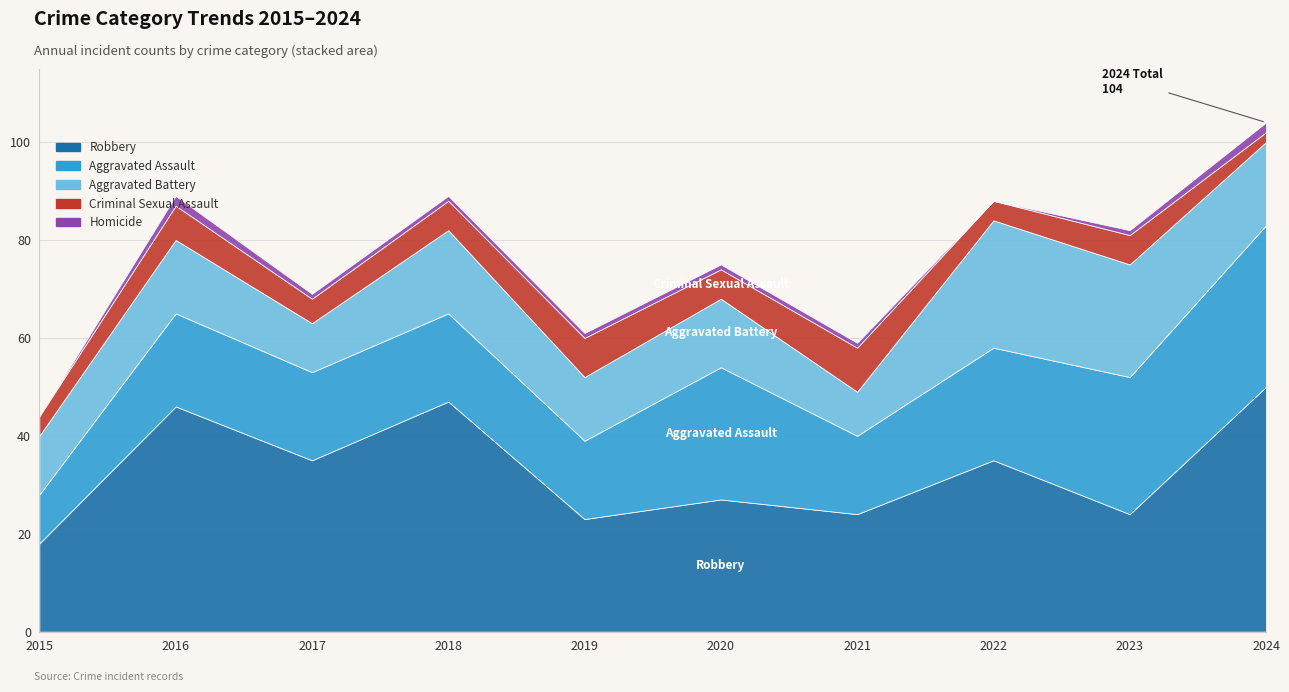

Reading left to right, list all the values displayed in this chart.

Robbery: 18	46	35	47	23	27	24	35	24	50
Aggravated Assault: 10	19	18	18	16	27	16	23	28	33
Aggravated Battery: 12	15	10	17	13	14	9	26	23	17
Criminal Sexual Assault: 4	7	5	6	8	6	9	4	6	2
Homicide: 0	2	1	1	1	1	1	0	1	2